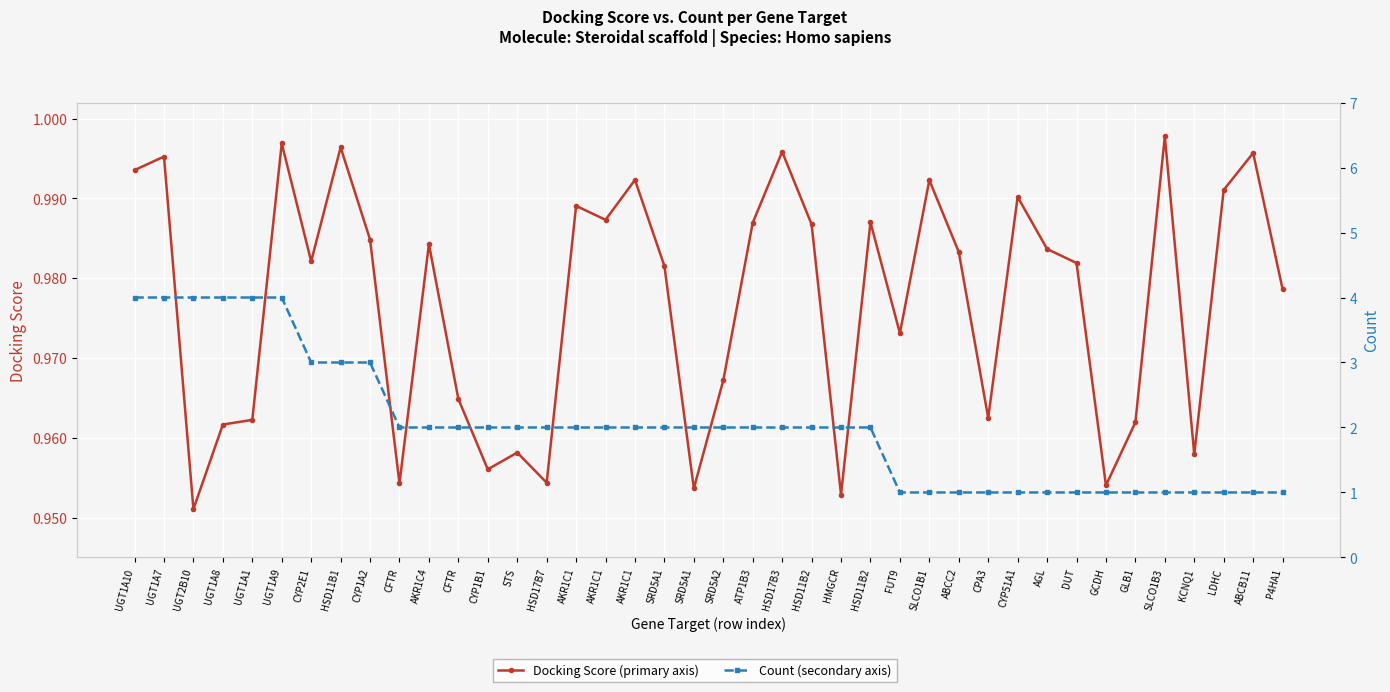

What is the total value across all series at CYP1A2?

4.0